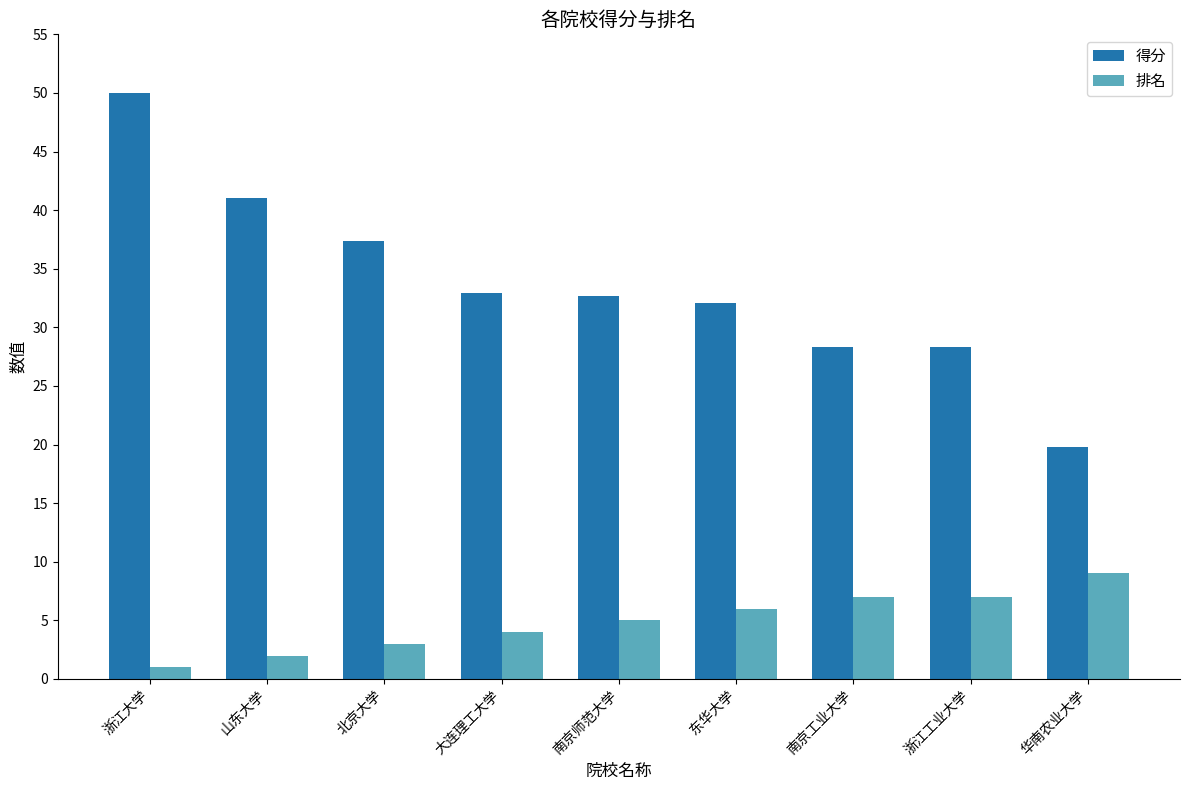

Which label corresponds to the largest value in the chart?

浙江大学